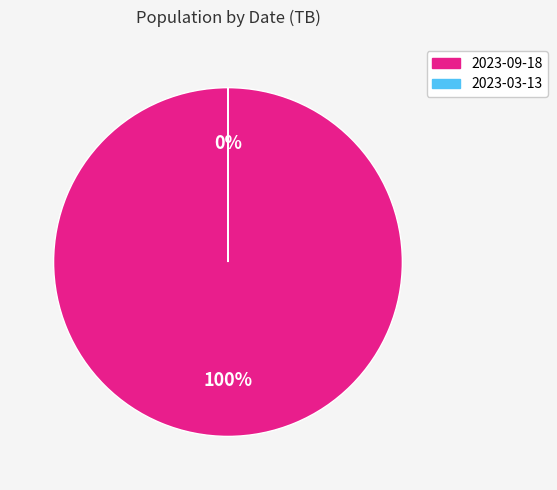

To the nearest percent, what is the difference between the 2023-09-18 and 2023-03-13 slice percentages?

100%